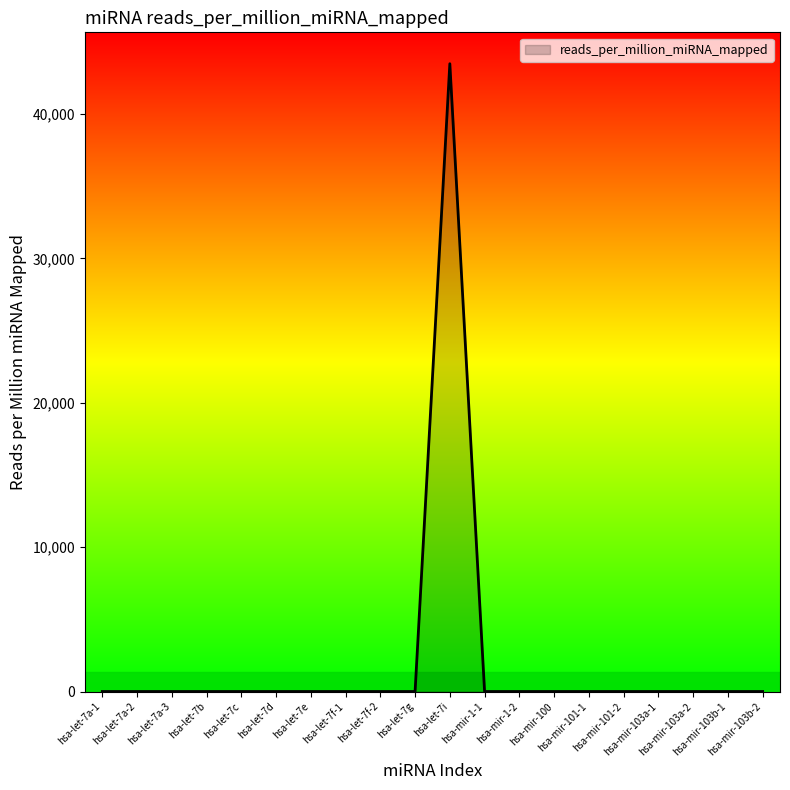

What is the difference between the maximum and minimum values?

43478.3